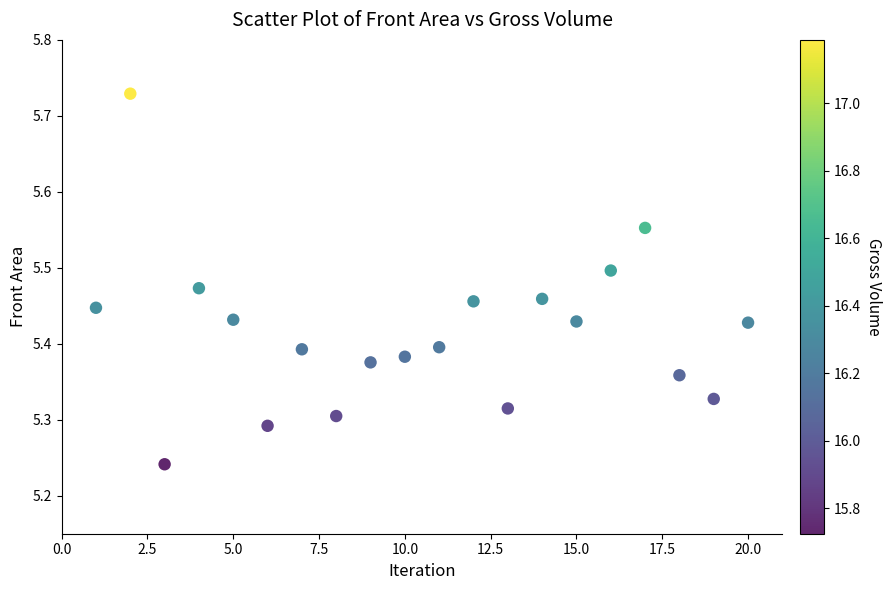

What is the range of Y values (max minus min)?

0.5